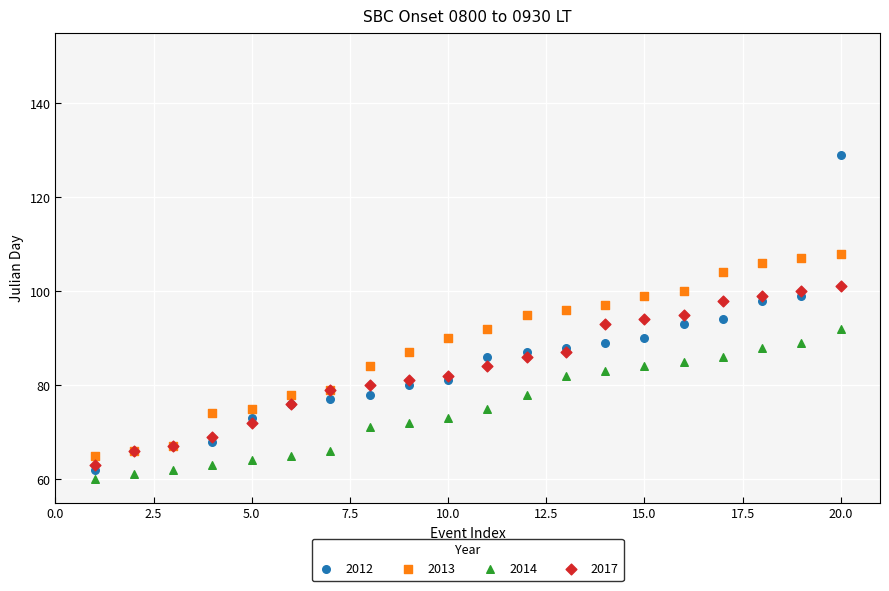

What are all the series names shown in the legend?

2012, 2013, 2014, 2017